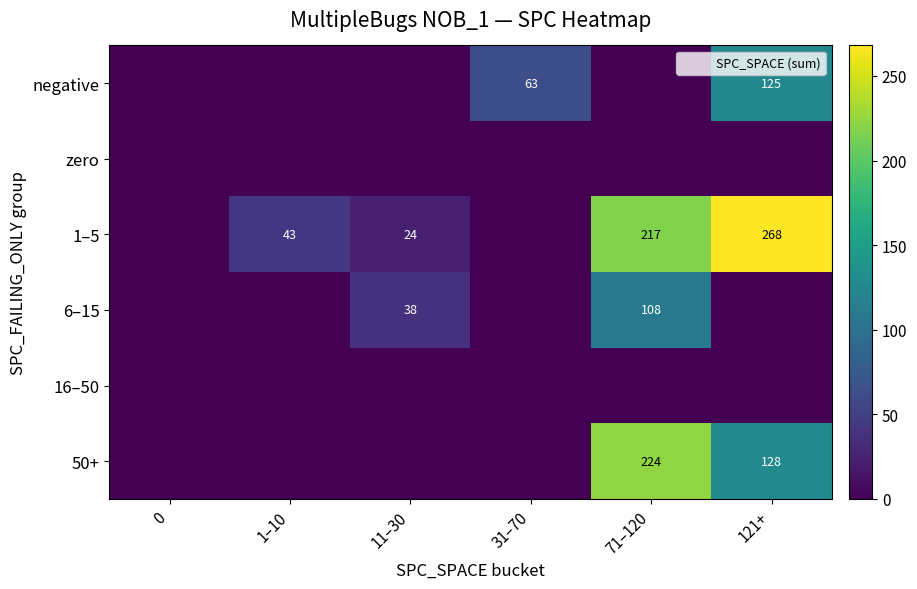

What is the sum of the negative values at 31–70 and 1–10?

63